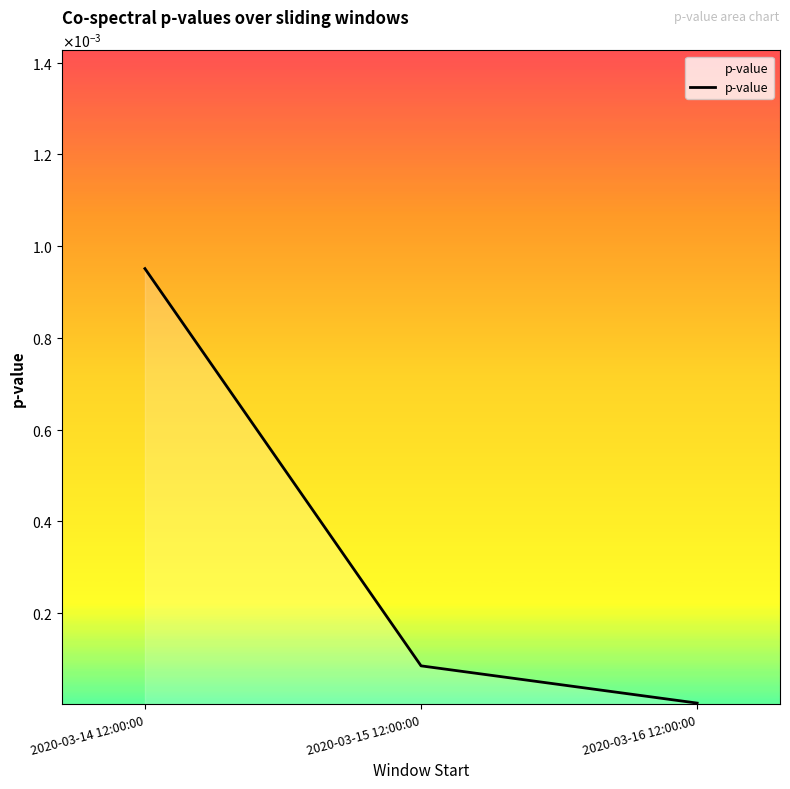

Does the chart display data point markers on the line(s)?

No